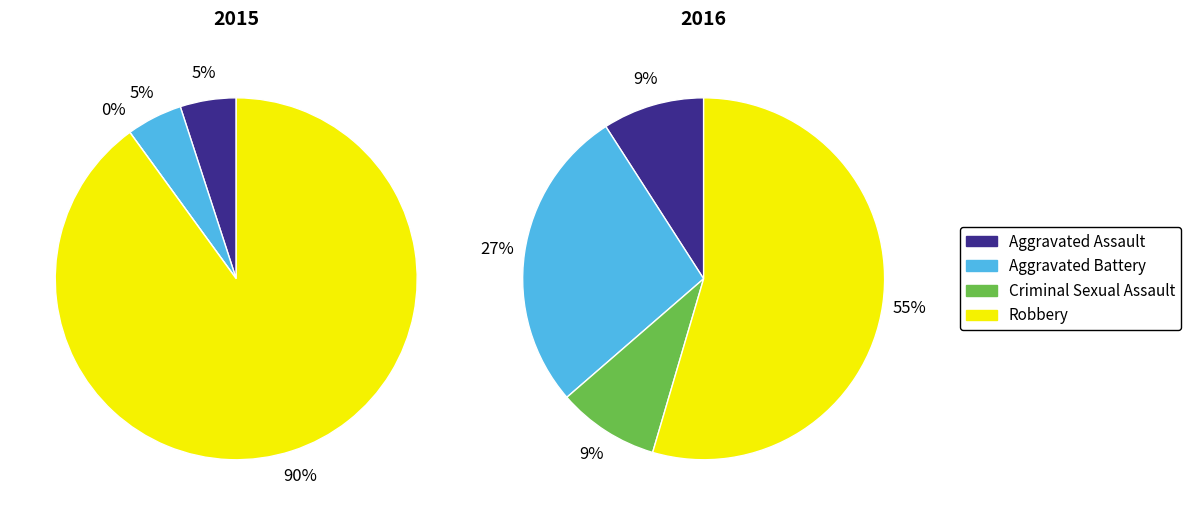

What percentage is the Robbery slice, to the nearest percent?

90%